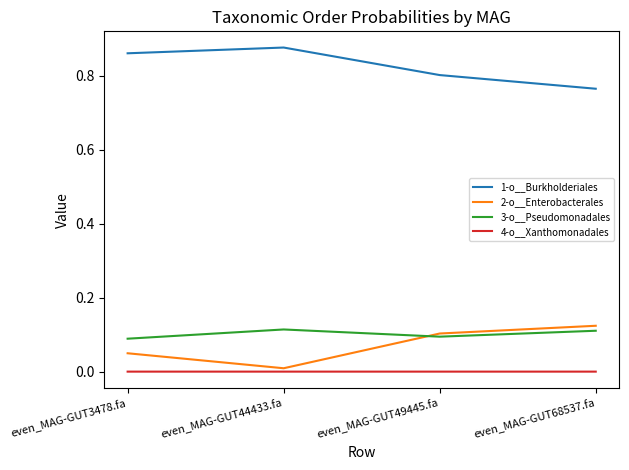

The 1-o__Burkholderiales series shows 0.4 at even_MAG-GUT3478.fa. True or false?

False